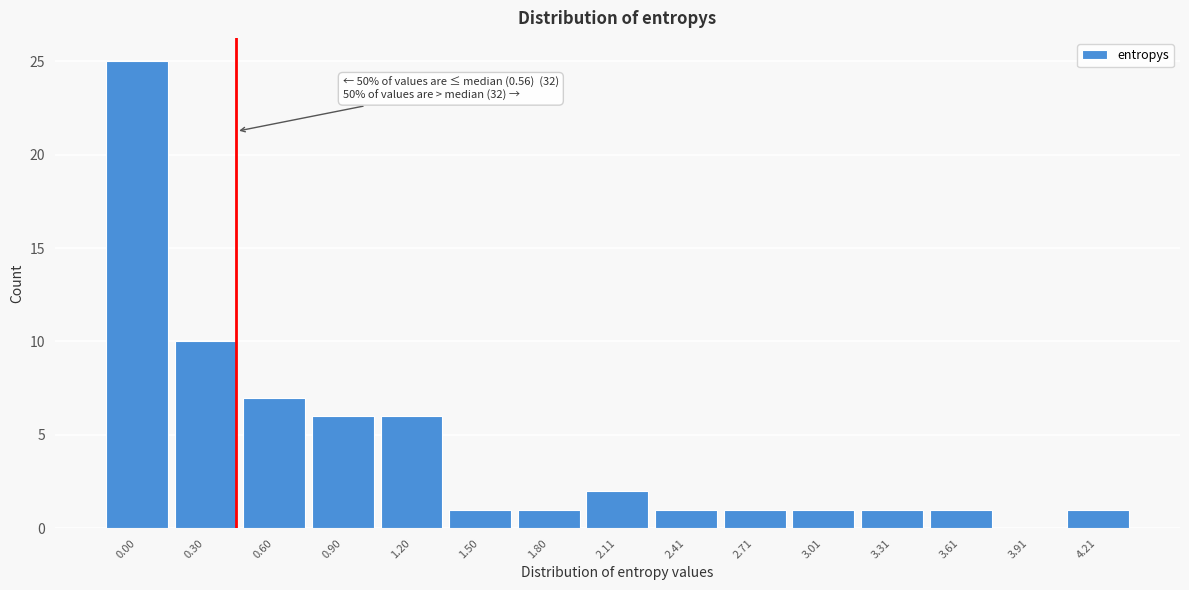

Reading left to right, what are all the values shown in this chart?

0.00=25	0.30=10	0.60=7	0.90=6	1.20=6	1.50=1	1.80=1	2.11=2	2.41=1	2.71=1	3.01=1	3.31=1	3.61=1	3.91=0	4.21=1